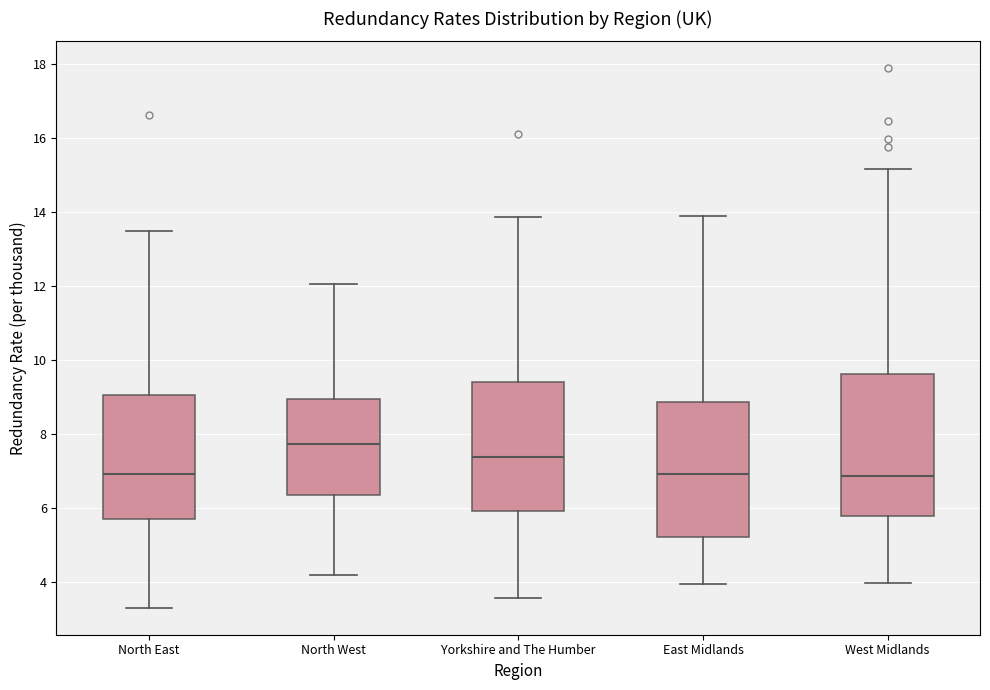

Which box has the highest median line?

North West